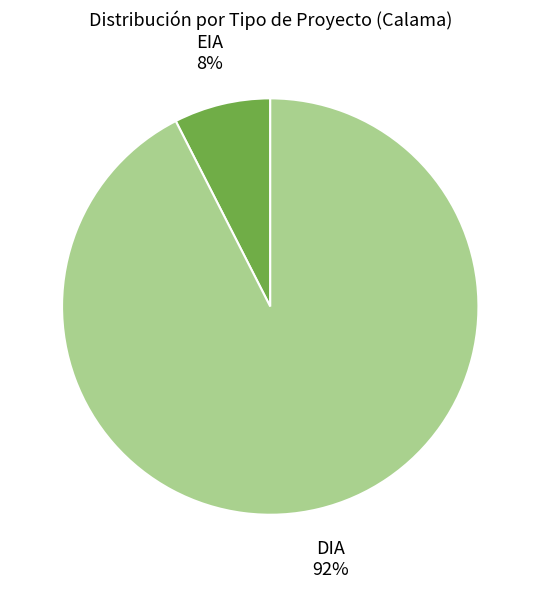

Which has a higher value, DIA or EIA?

DIA